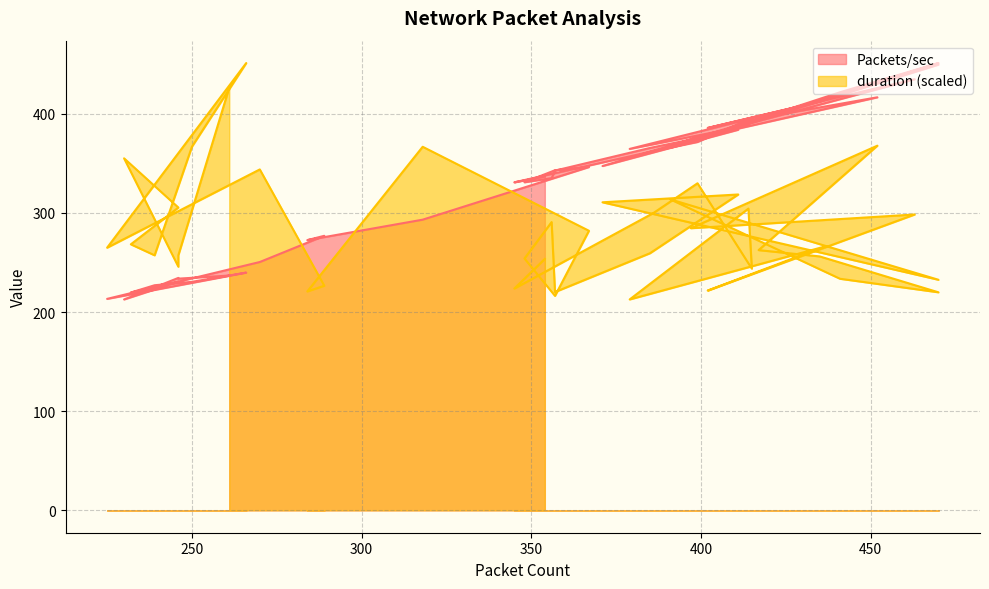

What is the maximum value for Packets/sec?

451.3